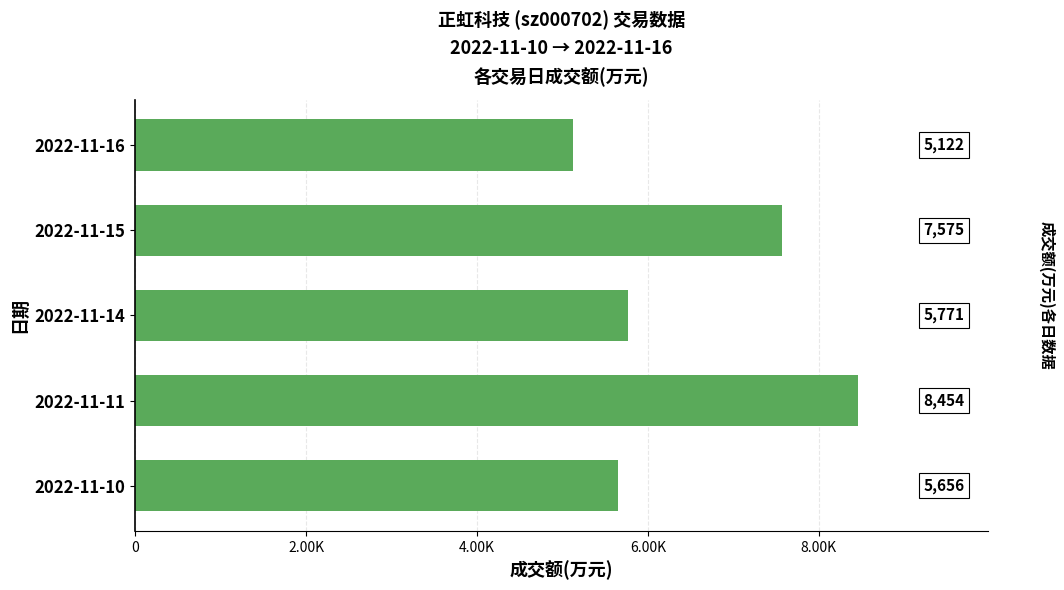

What is the sum of all values?

32578